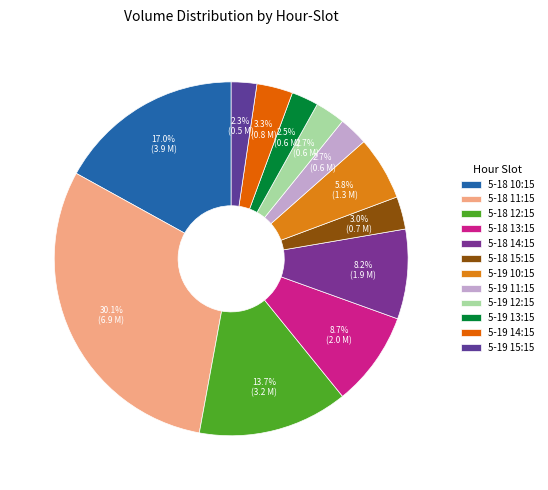

Rank the categories by value from lowest to highest.

5-19 15:15, 5-19 13:15, 5-19 11:15, 5-19 12:15, 5-18 15:15, 5-19 14:15, 5-19 10:15, 5-18 14:15, 5-18 13:15, 5-18 12:15, 5-18 10:15, 5-18 11:15